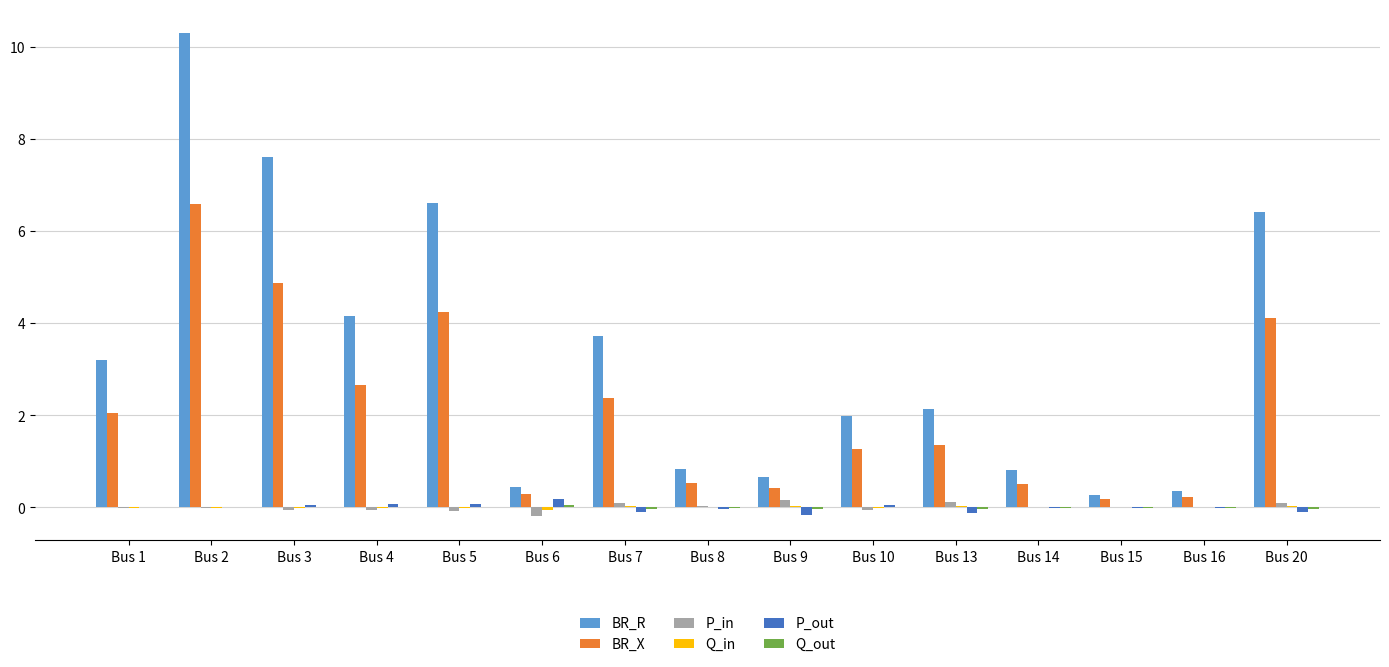

Count the number of data series in this chart.

6